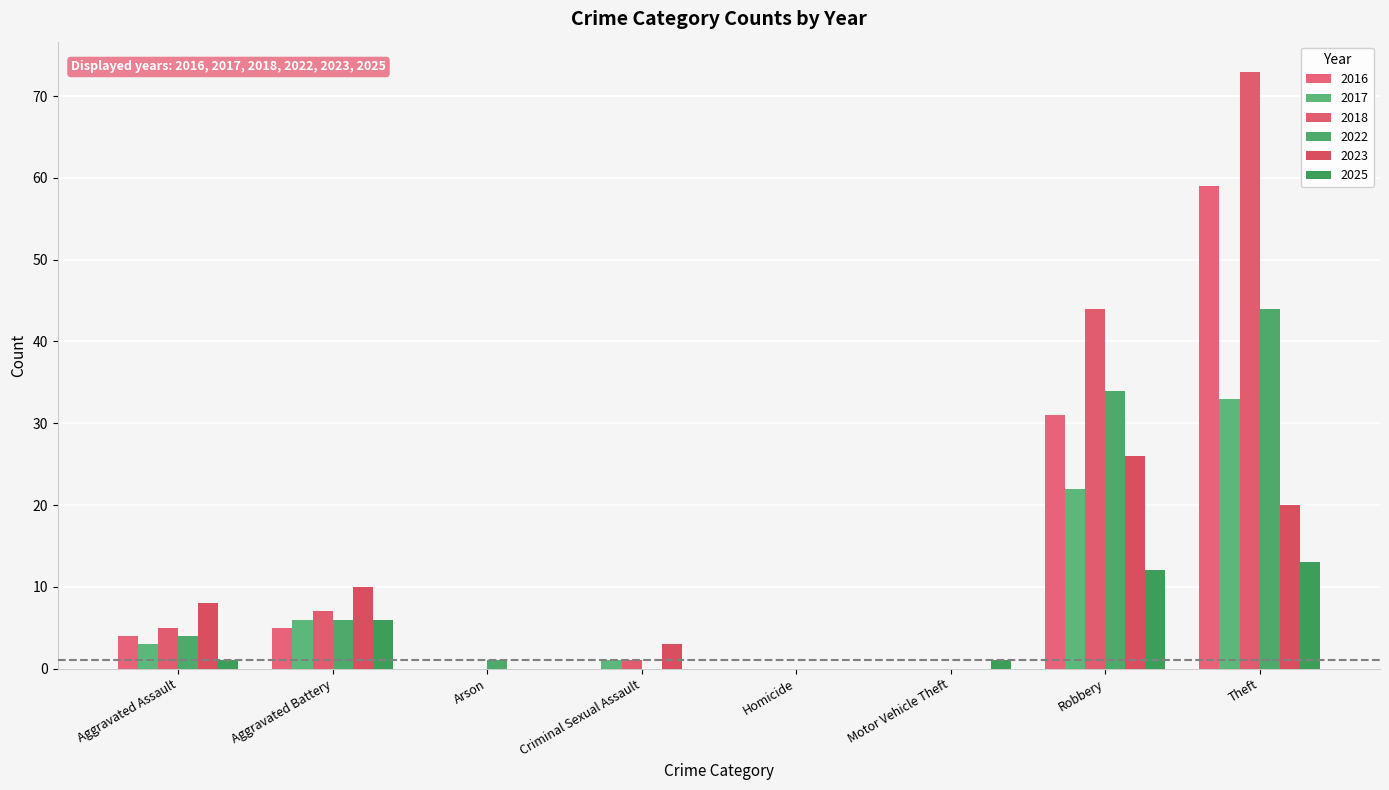

Count the number of categories in the chart.

8